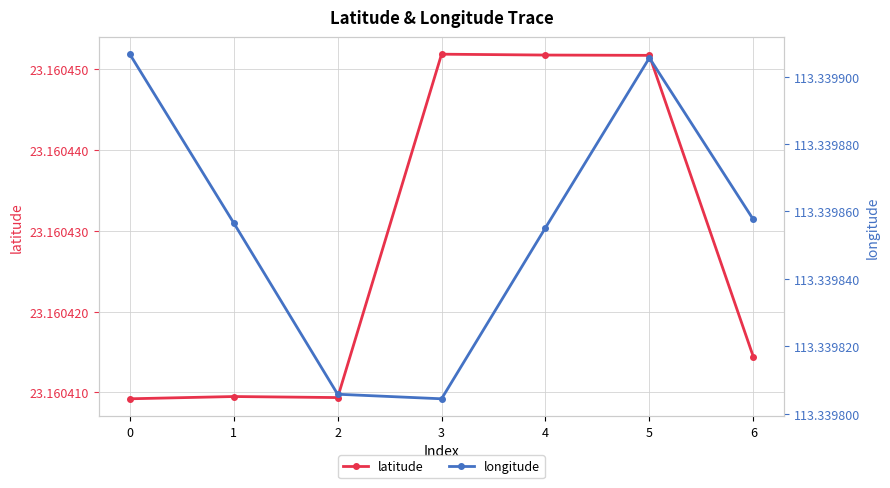

What is the minimum value for latitude?

23.2